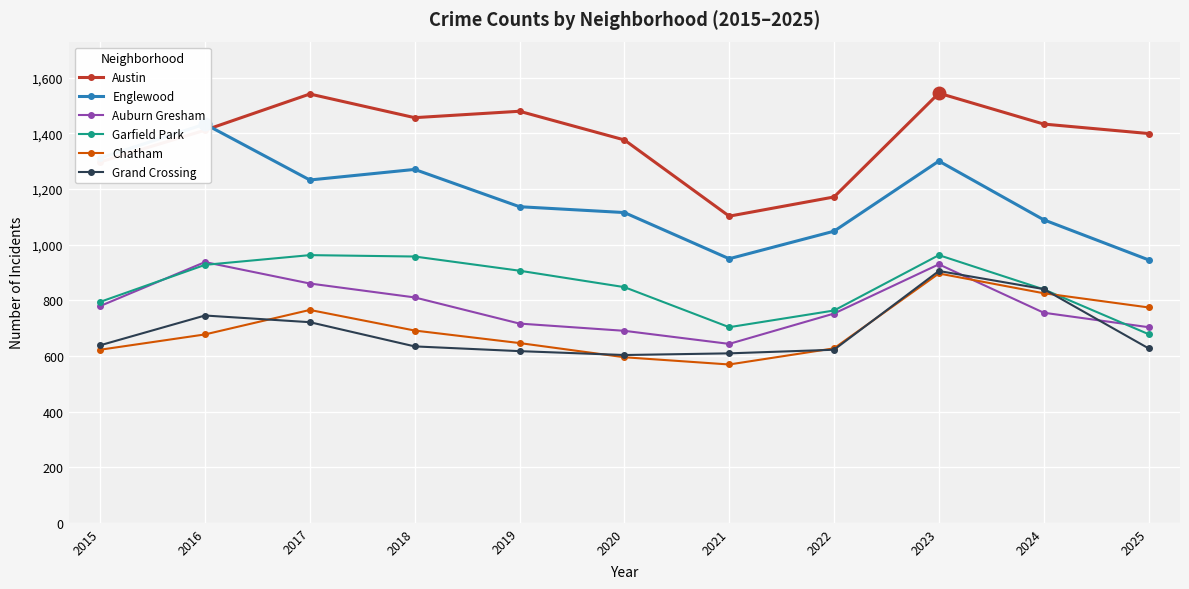

How many intersections are there between Englewood and Austin?

1